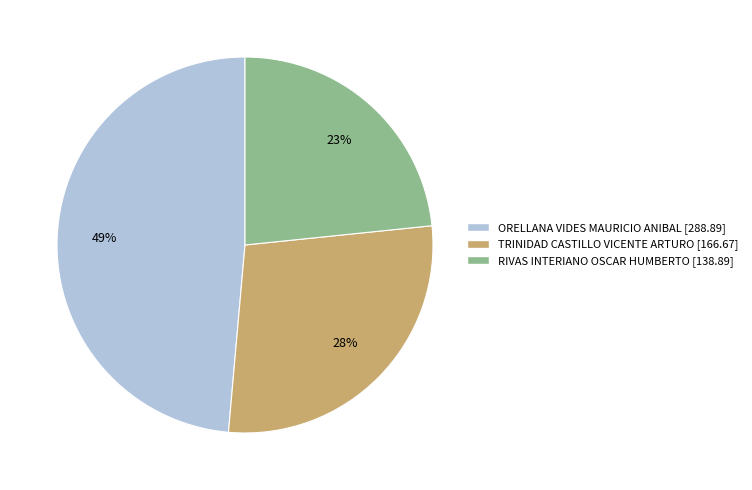

Is there any slice that represents more than half of the pie?

No